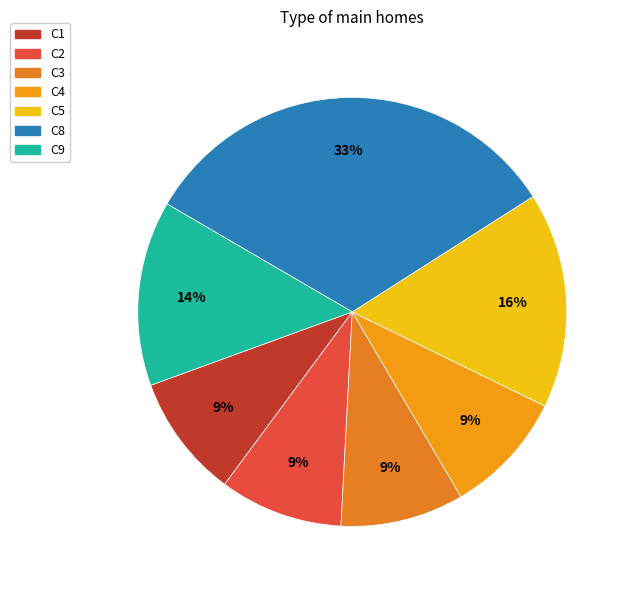

Combined, do C1 and C5 account for over 50%?

No